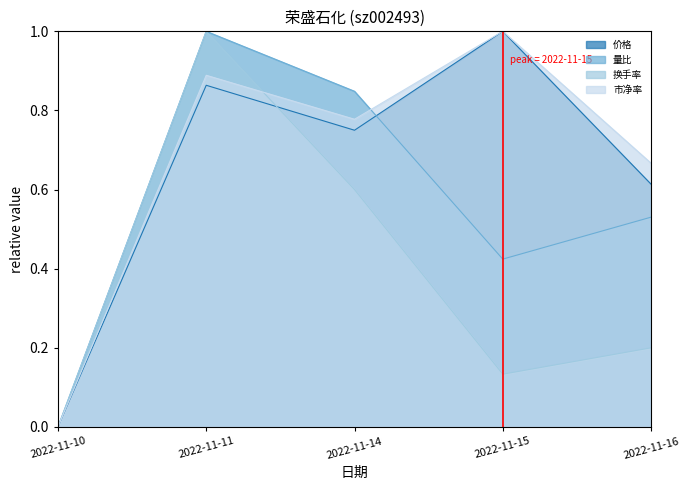

Which series changed the most between 2022-11-15 and 2022-11-16?

价格